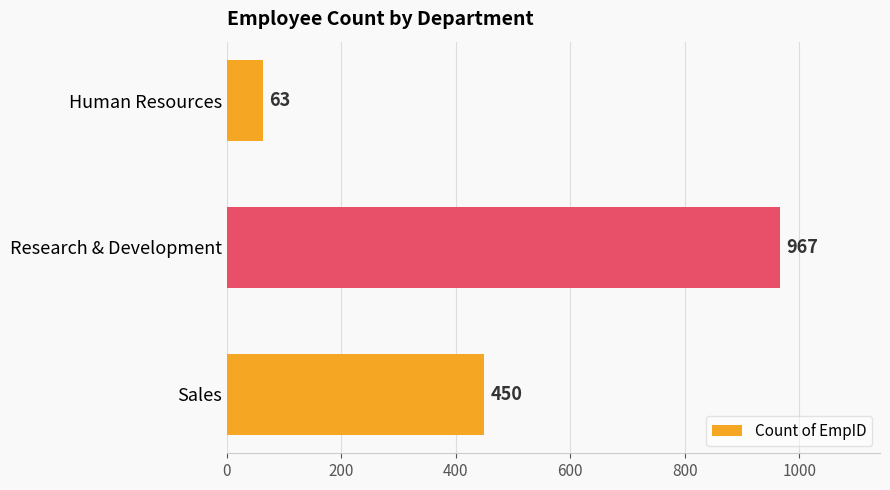

Is it true that the value at Human Resources is 63?

True